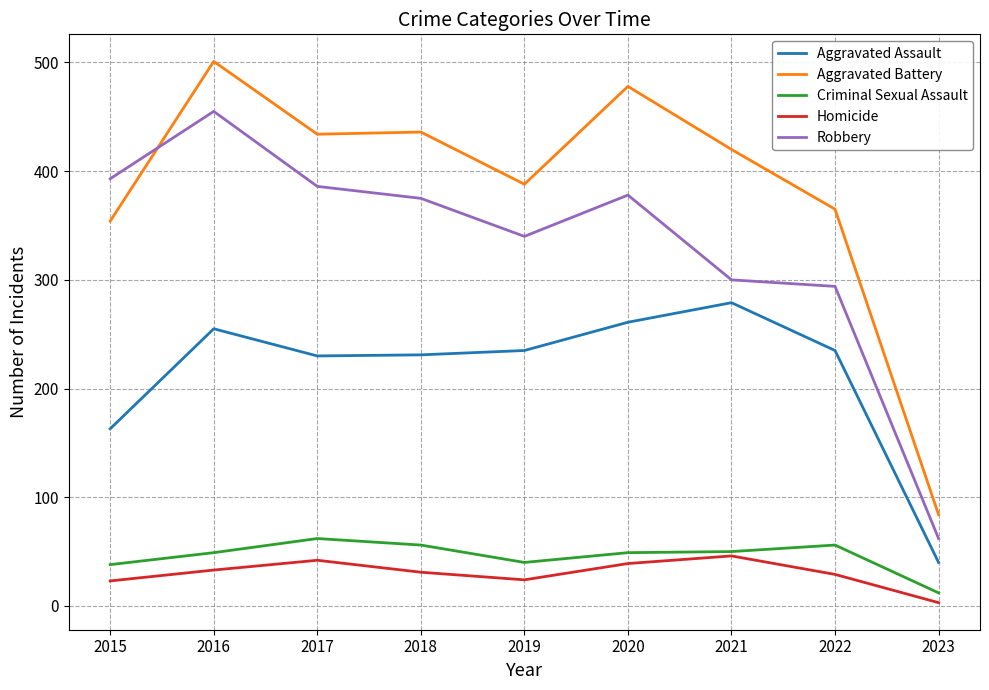

In Criminal Sexual Assault, how many points are higher than both neighbors (excluding endpoints)?

2